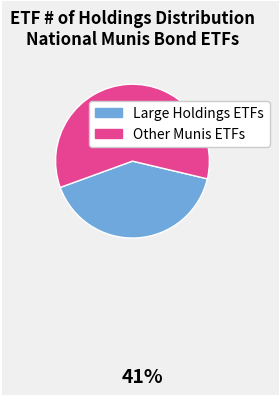

Is there a majority slice in this chart?

Yes